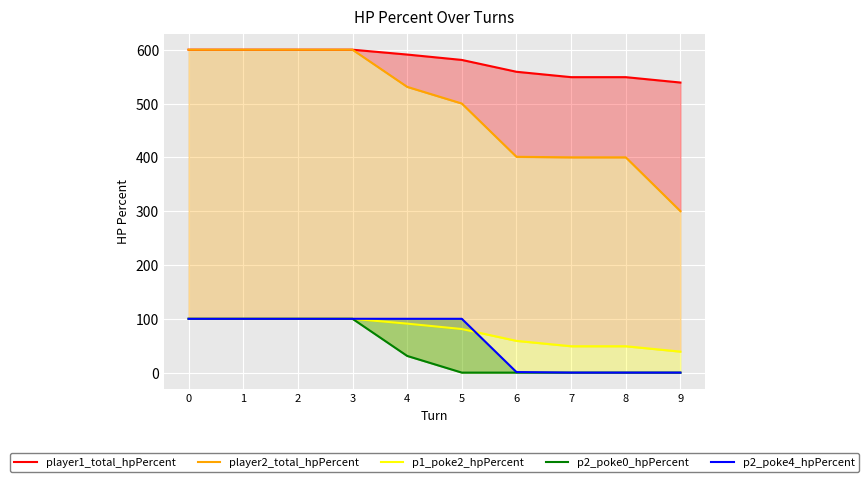

What is the difference between the maximum and second lowest values in the p1_poke2_hpPercent series?

51